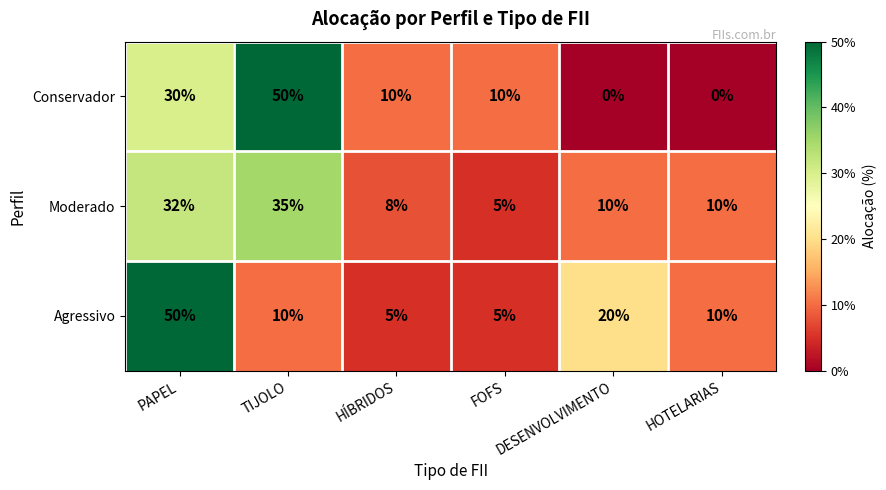

What is the spread (max minus min) of values at DESENVOLVIMENTO?

20